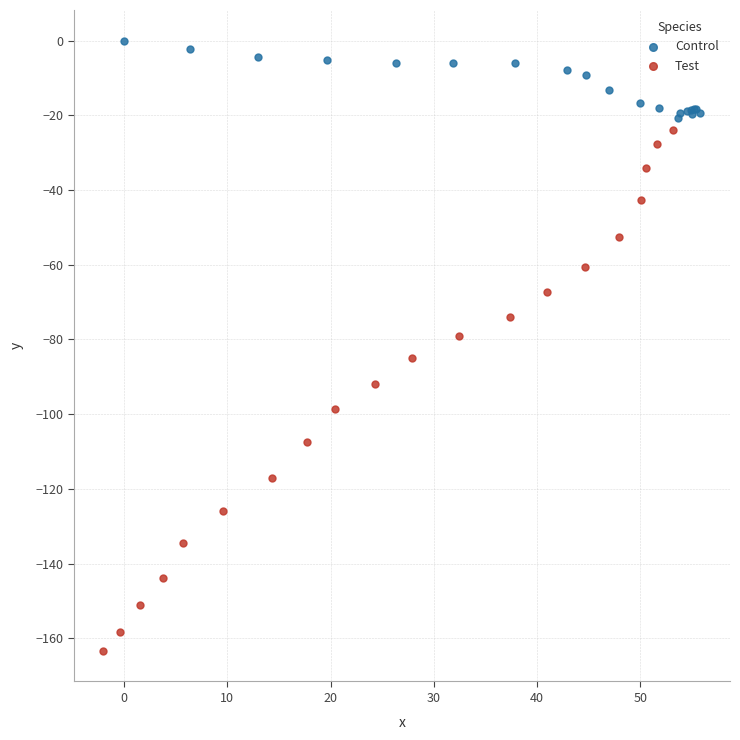

Which series reaches the maximum Y coordinate?

Control